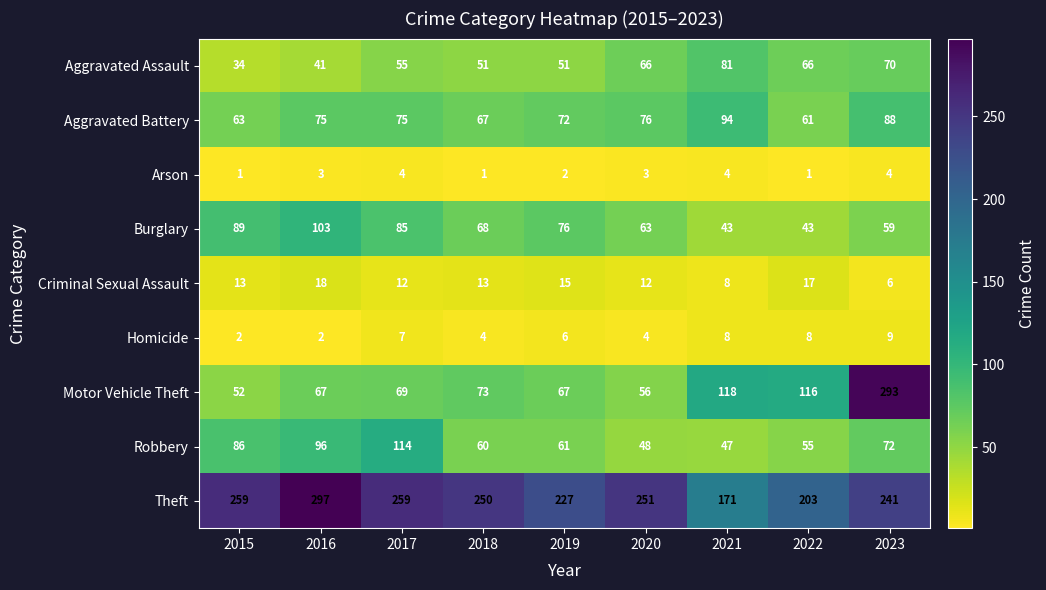

The value of Homicide at 2018 is 4. True or false?

True